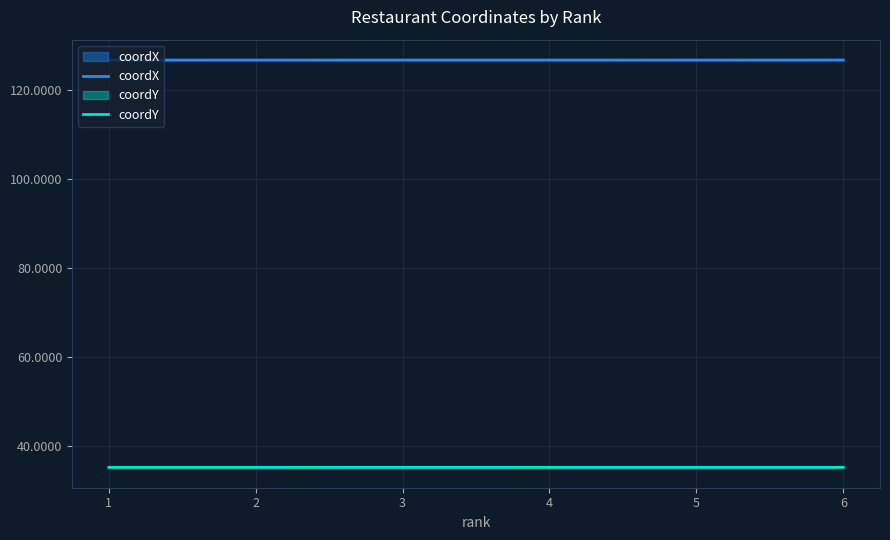

Rank the series at 5 from lowest to highest value.

coordY, coordX